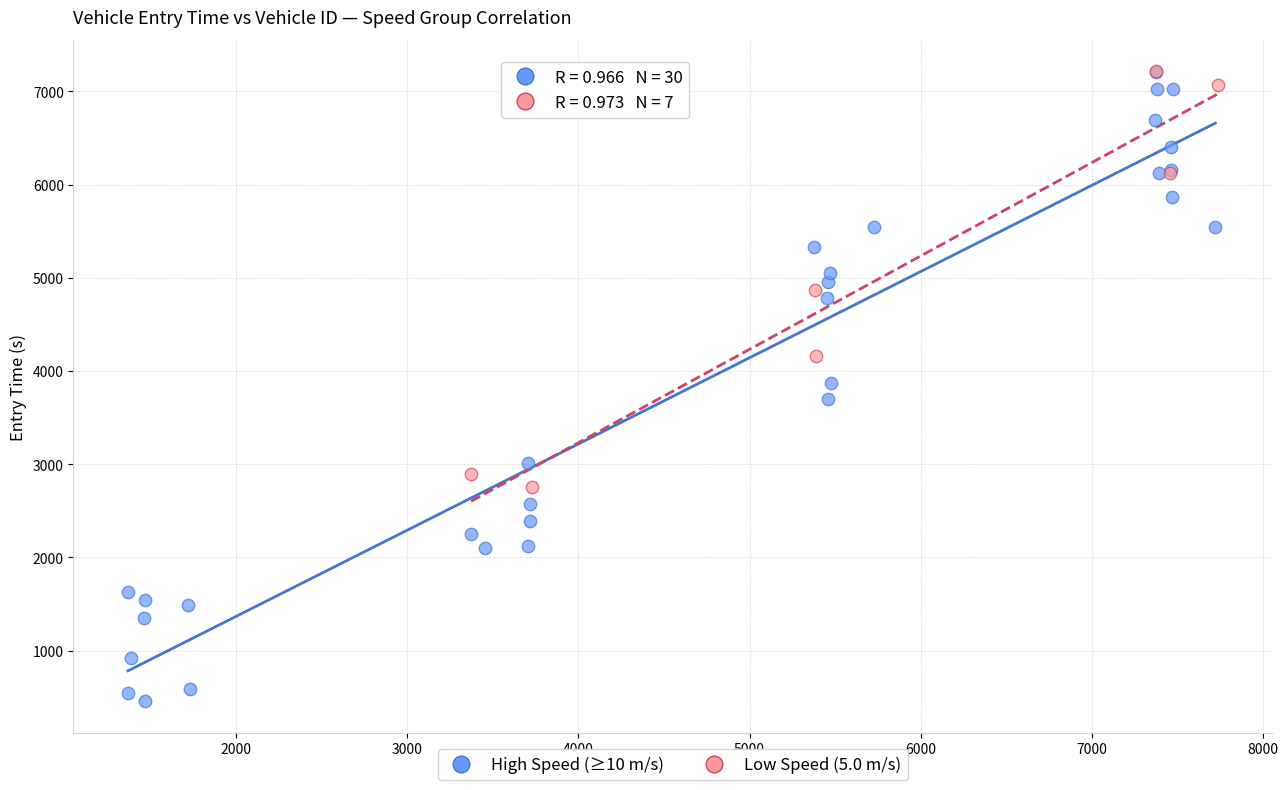

What are all the series names shown in the legend?

High Speed (≥10 m/s), Low Speed (5.0 m/s)